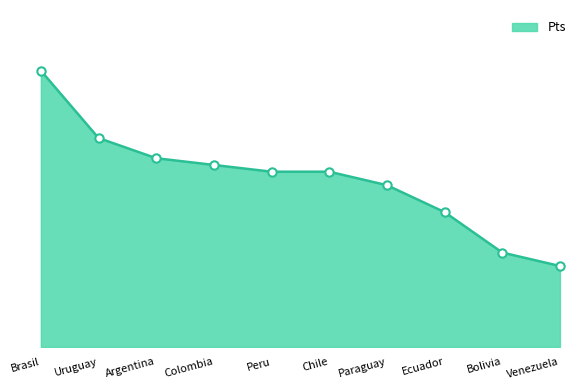

Reading left to right, what are all the values shown in this chart?

41	31	28	27	26	26	24	20	14	12